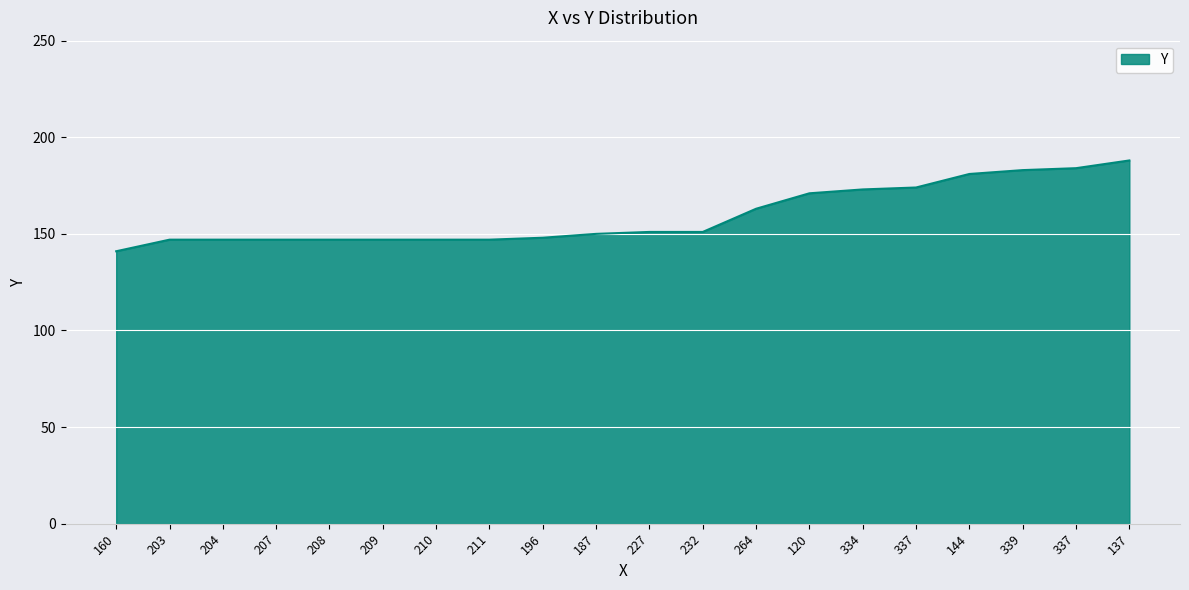

Does the chart display data point markers on the line(s)?

No